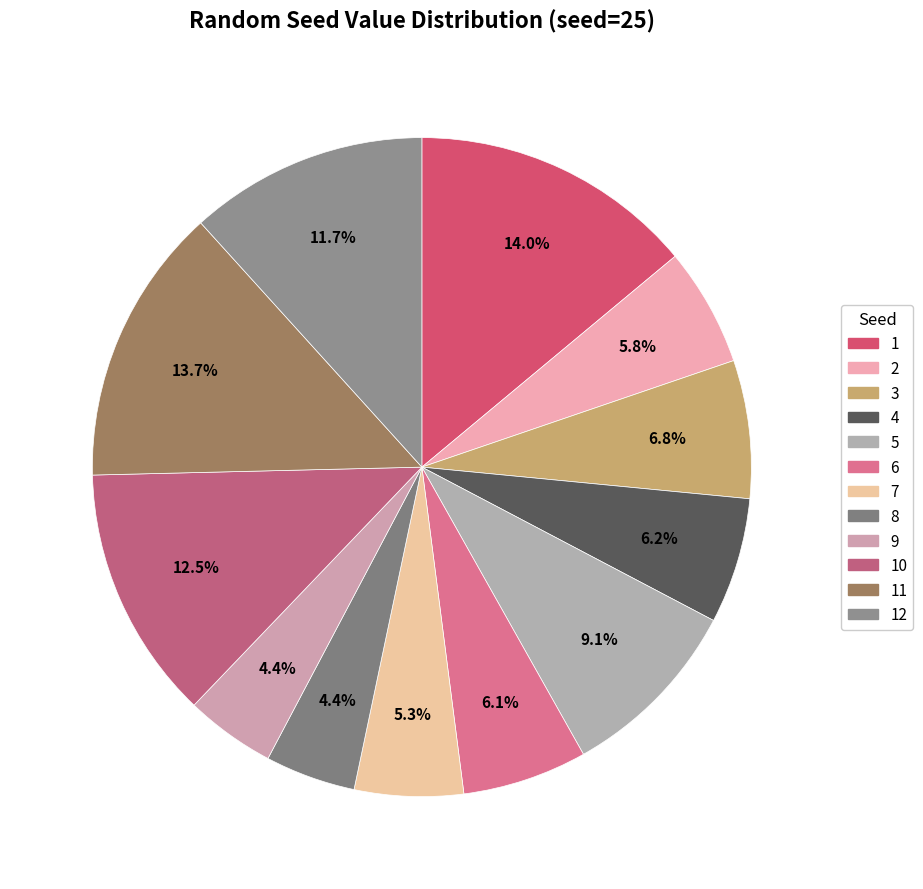

Is 5 the majority of the pie?

No